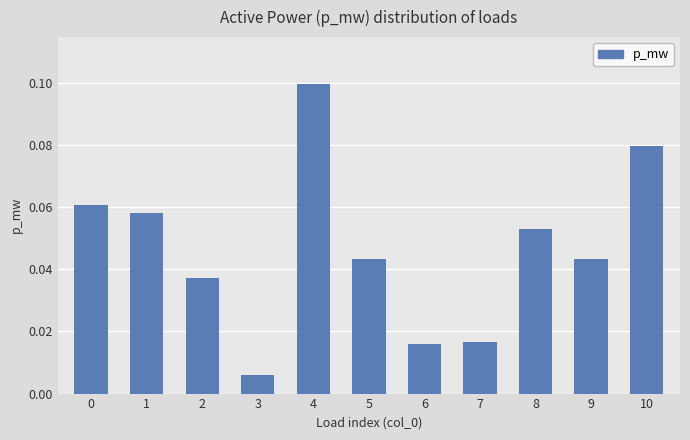

Where is the data nearest to the value 0?

3